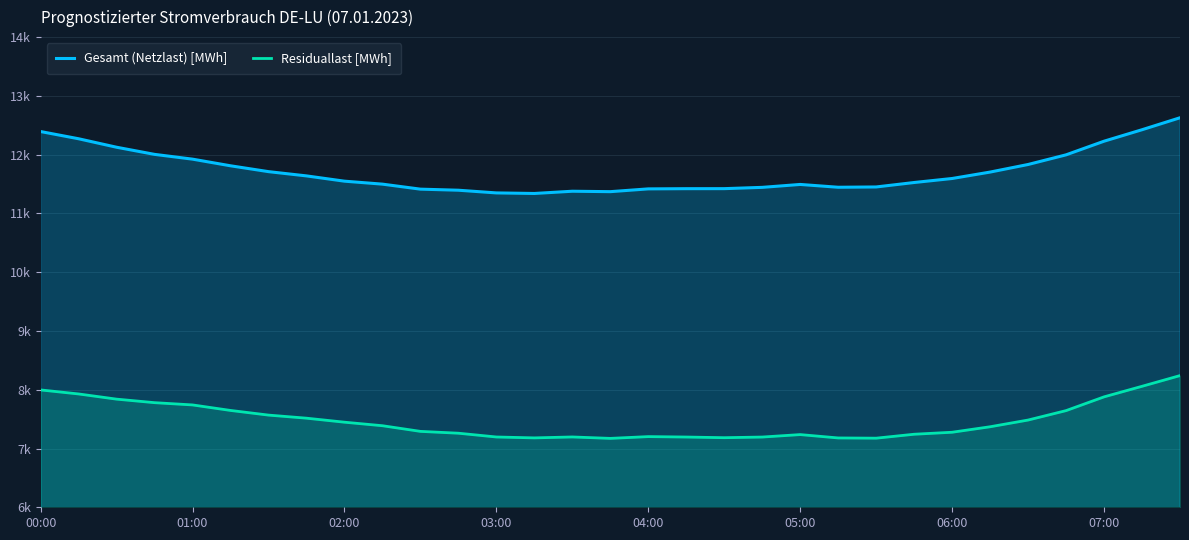

True or false: Residuallast [MWh] has a value of 2835.6 at 11.

False